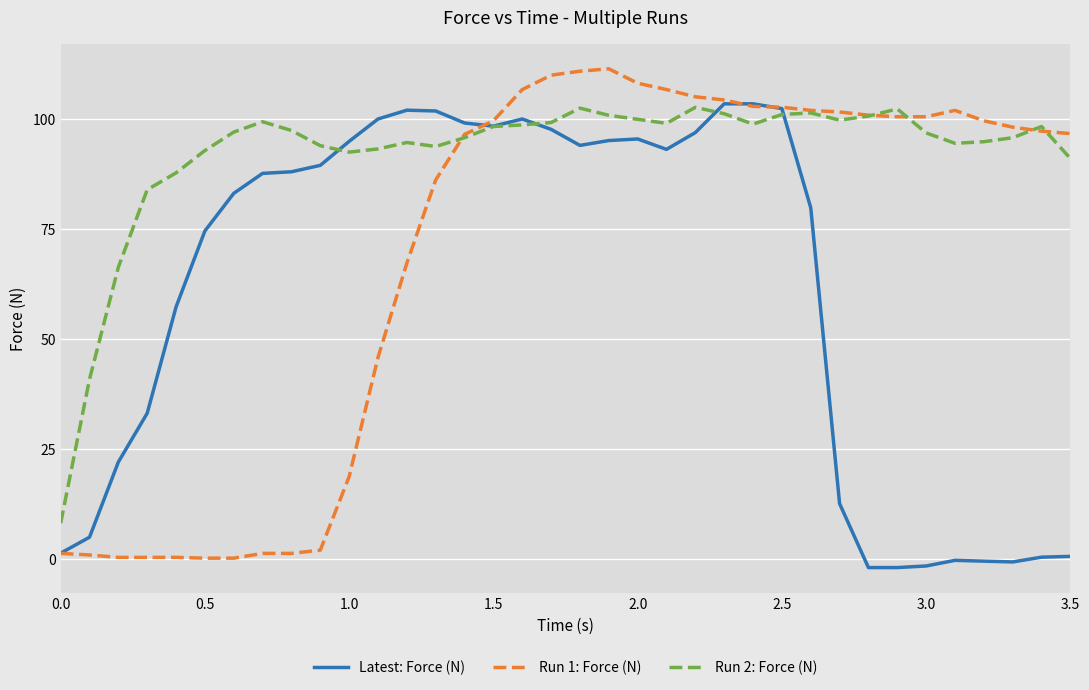

True or false: Latest: Force (N) and Run 1: Force (N) cross at least once.

True